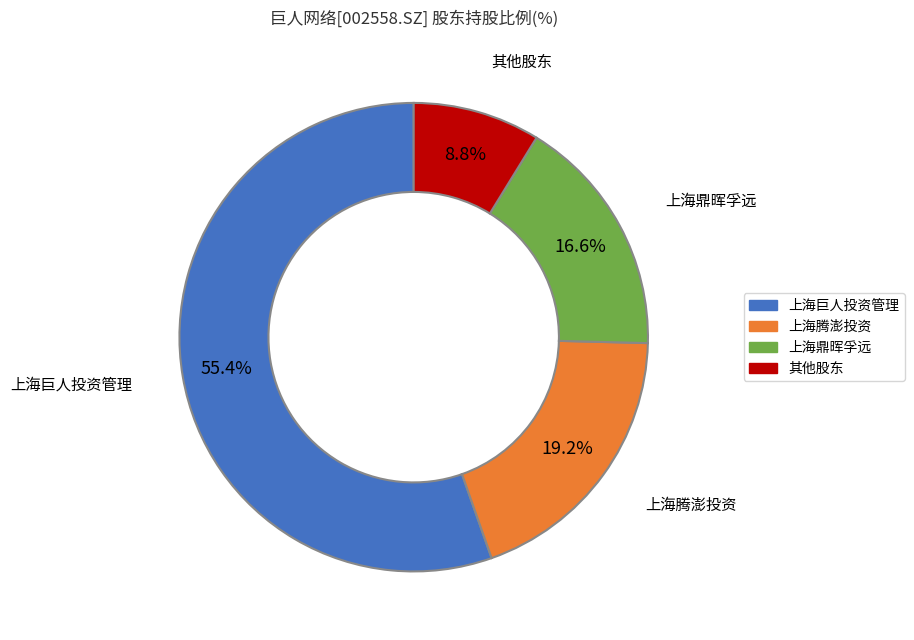

Is there any slice that represents more than half of the pie?

Yes